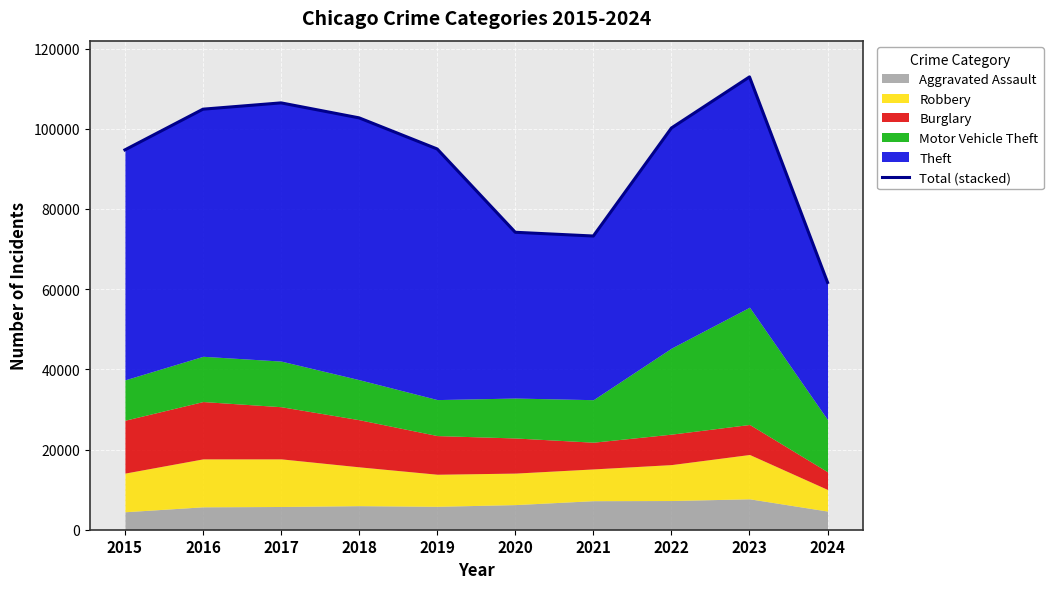

What value does the data have at 2023?

112920